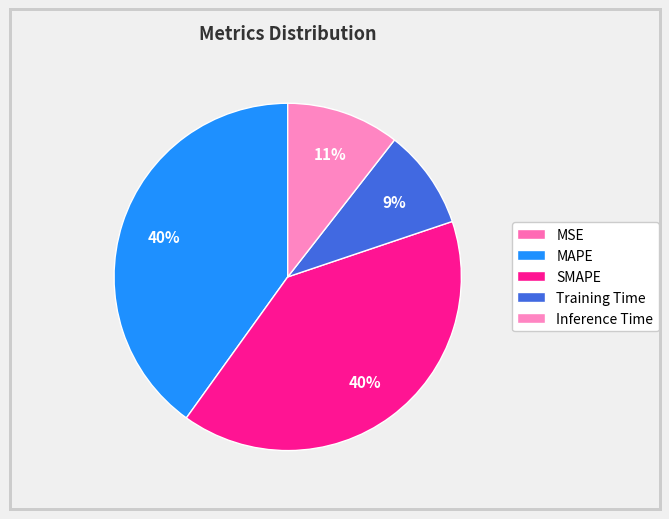

How many segments does this pie chart have?

5